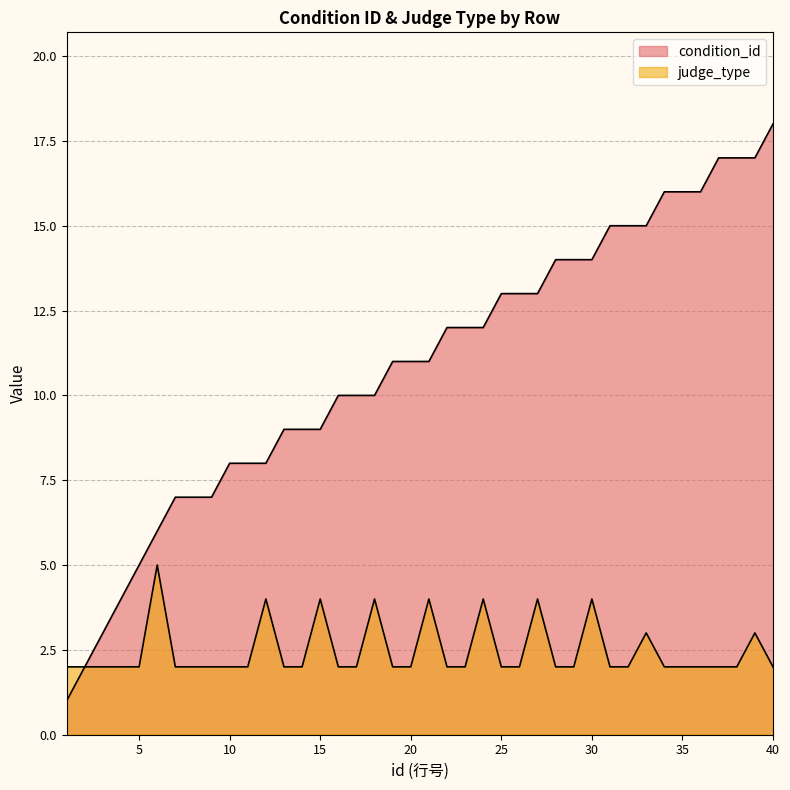

True or false: judge_type has more than 0 points higher than both neighbors.

True